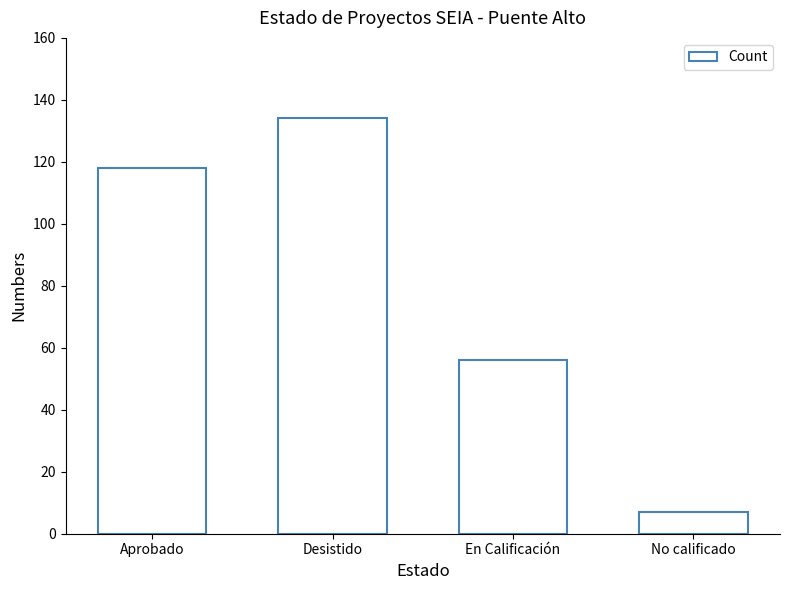

Which has a higher value, Desistido or En Calificación?

Desistido